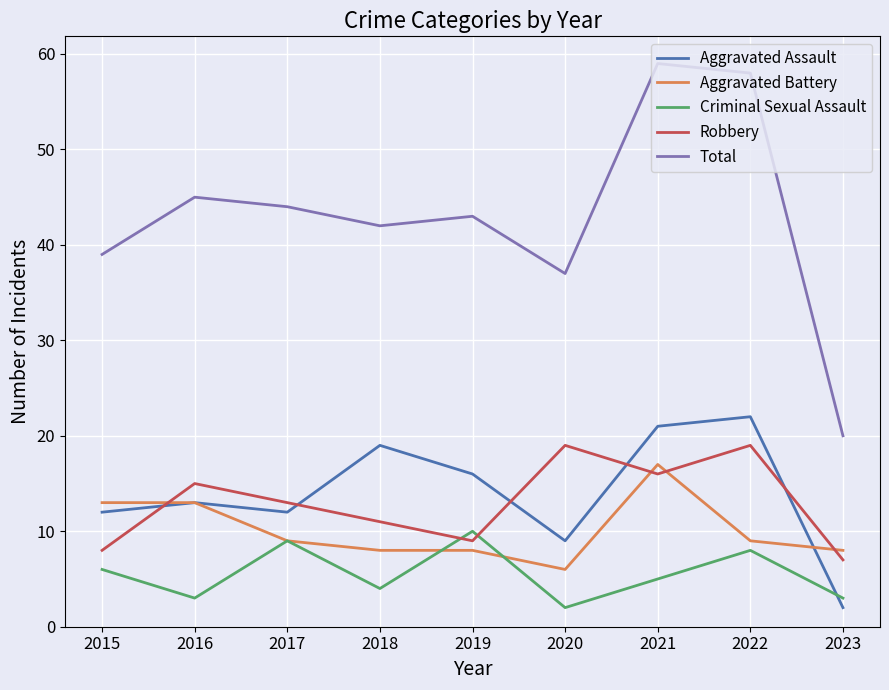

True or false: Criminal Sexual Assault and Total intersect in this chart.

False